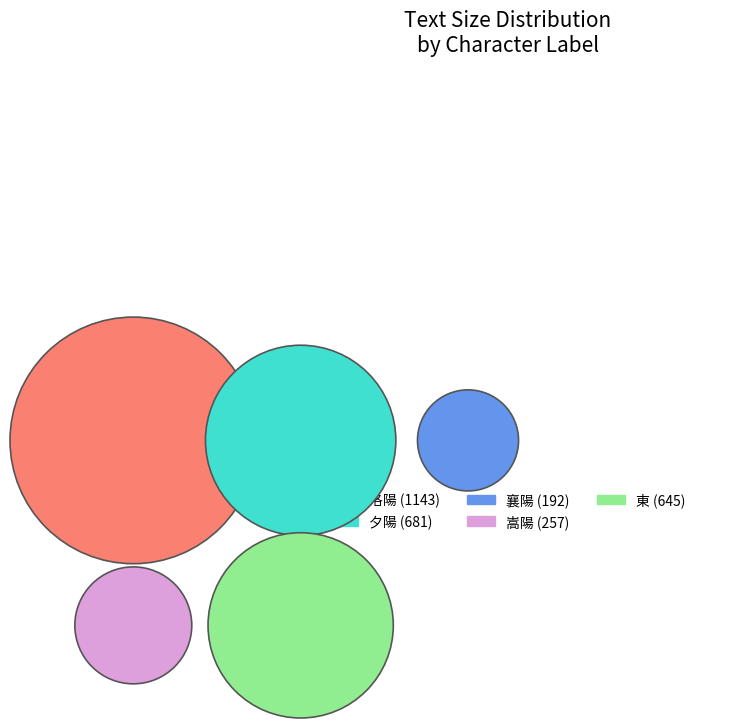

Does any single category account for the majority?

No